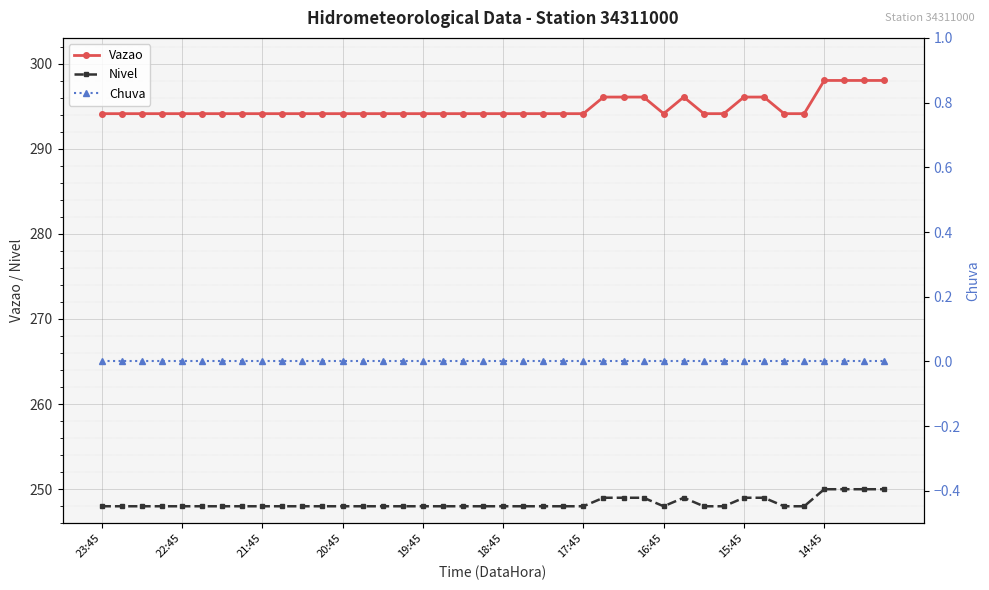

The Nivel series shows 417.4 at 35. True or false?

False